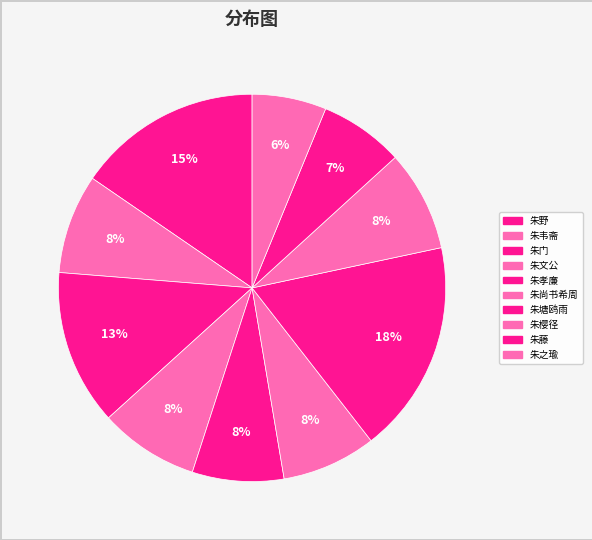

How many slices are in this pie chart?

10